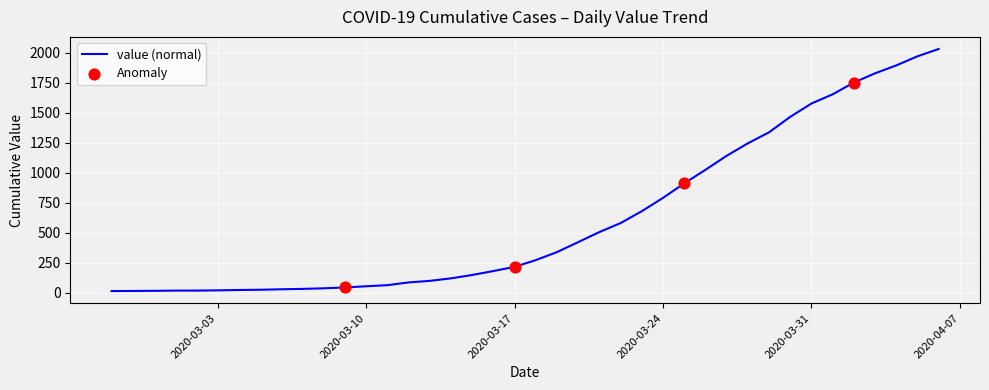

What is the difference between the maximum and minimum values?

2019